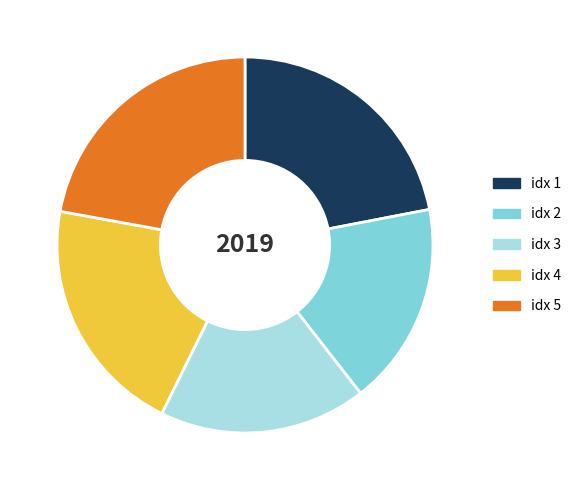

Count the number of slices in the pie.

5